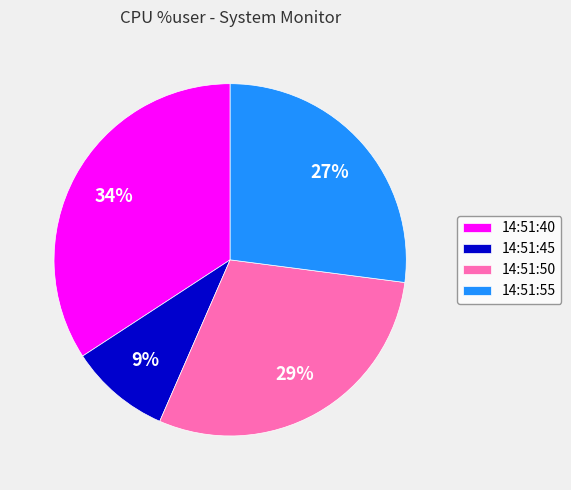

True or false: 14:51:40 accounts for 23% of the total.

False